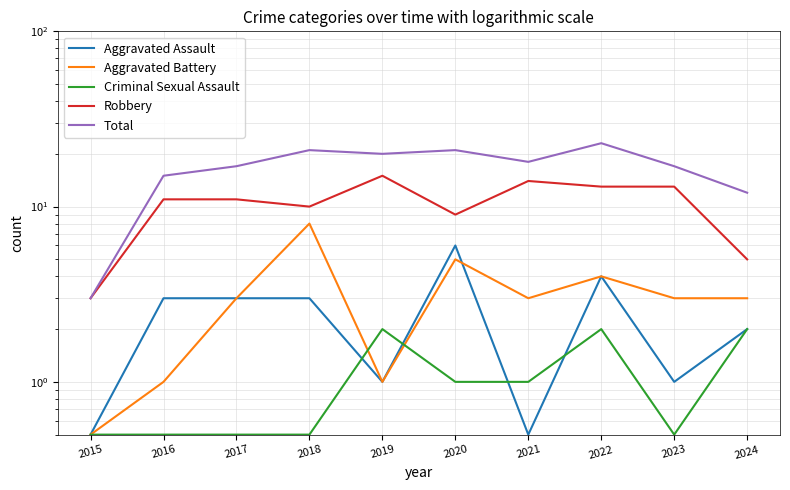

Reading left to right, what are all the values shown in this chart?

Aggravated Assault: 2015=0.5	2016=3.0	2017=3.0	2018=3.0	2019=1.0	2020=6.0	2021=0.5	2022=4.0	2023=1.0	2024=2.0
Aggravated Battery: 2015=0.5	2016=1.0	2017=3.0	2018=8.0	2019=1.0	2020=5.0	2021=3.0	2022=4.0	2023=3.0	2024=3.0
Criminal Sexual Assault: 2015=0.5	2016=0.5	2017=0.5	2018=0.5	2019=2.0	2020=1.0	2021=1.0	2022=2.0	2023=0.5	2024=2.0
Robbery: 2015=3.0	2016=11.0	2017=11.0	2018=10.0	2019=15.0	2020=9.0	2021=14.0	2022=13.0	2023=13.0	2024=5.0
Total: 2015=3.0	2016=15.0	2017=17.0	2018=21.0	2019=20.0	2020=21.0	2021=18.0	2022=23.0	2023=17.0	2024=12.0